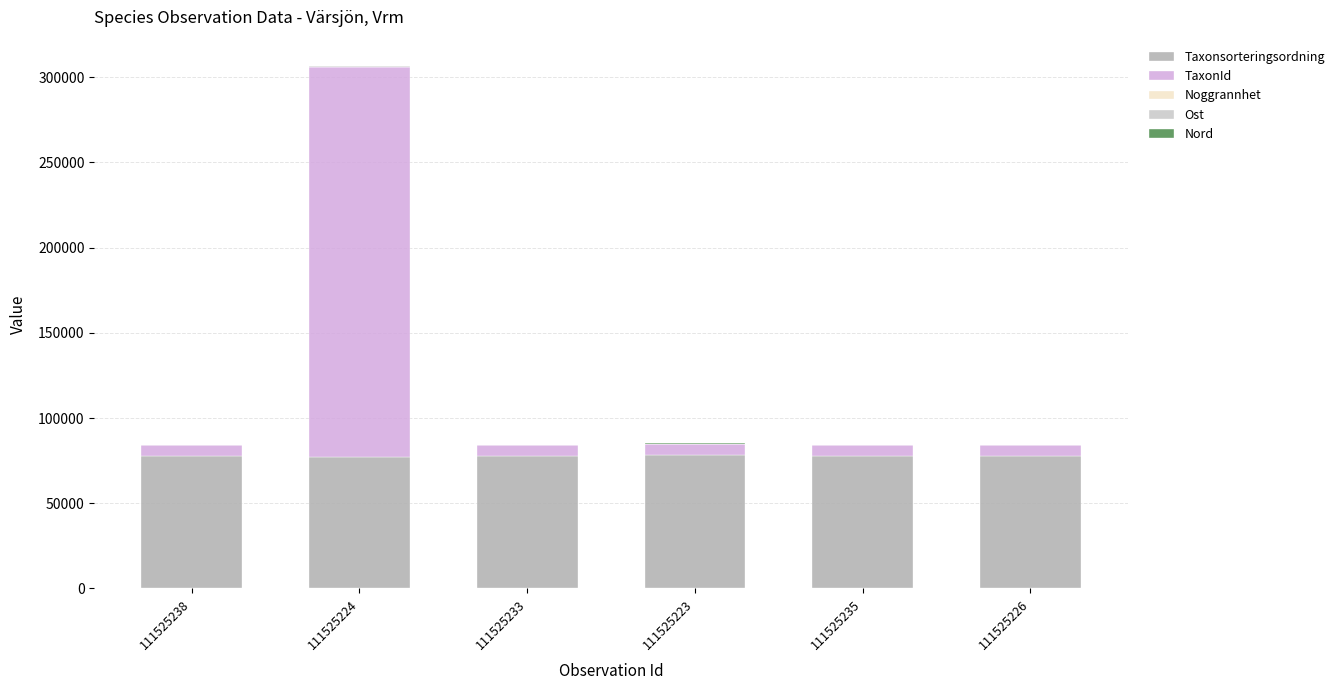

Count the number of data series in this chart.

5